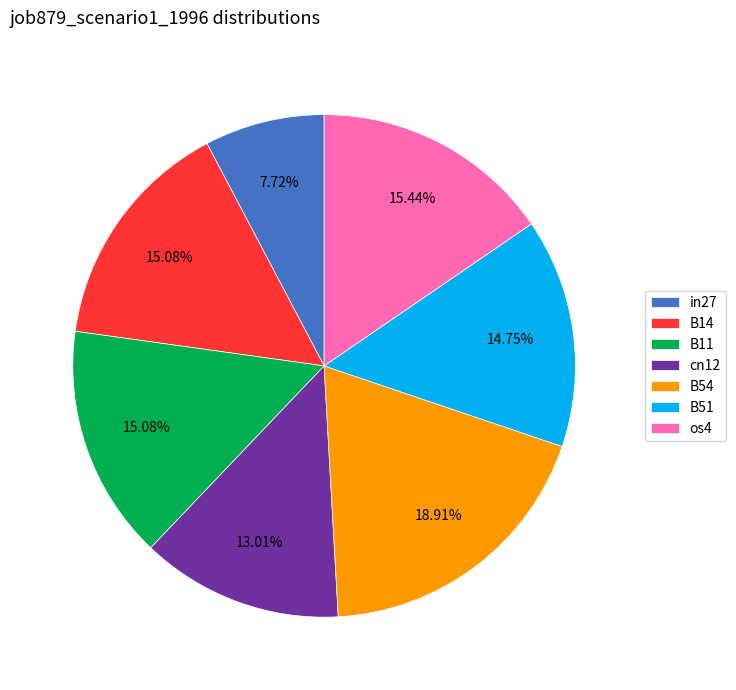

Which has a higher value, B51 or B54?

B54